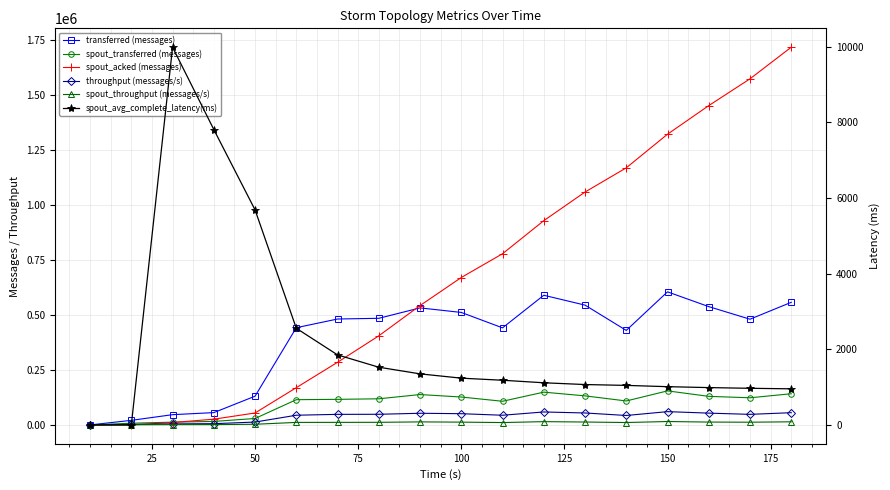

What is the difference between the maximum and minimum values in the spout_throughput (messages/s) series?

15446.0